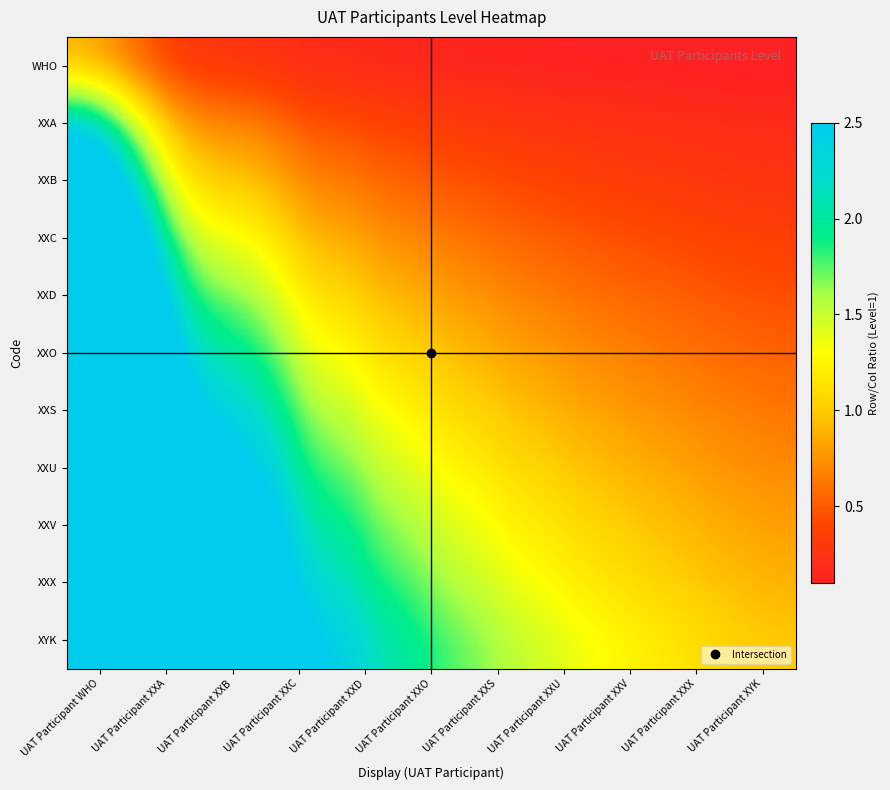

What is the greatest value displayed?

11.0